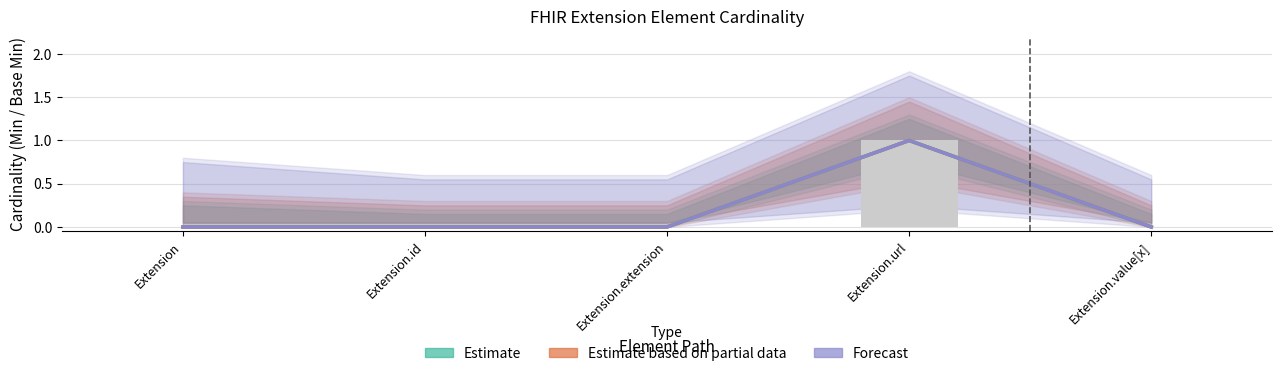

At how many categories does at least one series exceed 0?

1